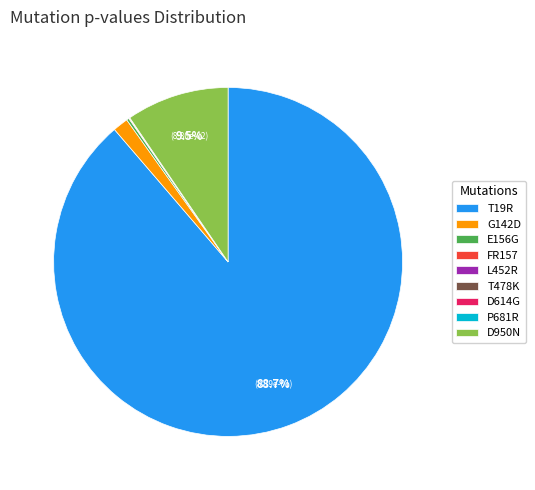

What is the largest slice in the pie chart?

T19R